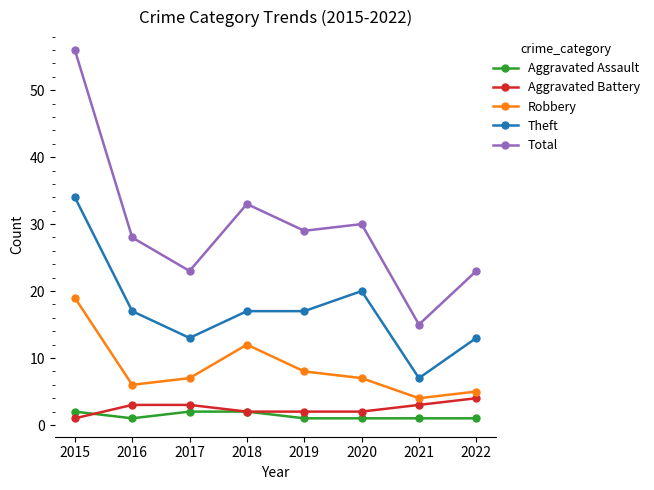

True or false: Aggravated Battery and Theft cross at least once.

False